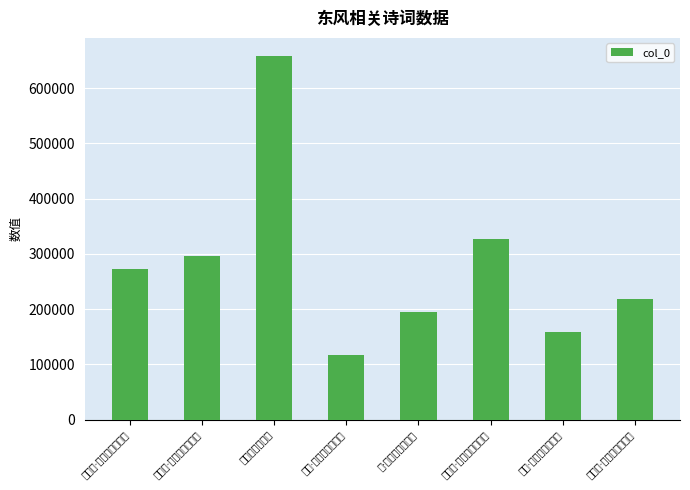

At which label is the value closest to 387105?

夏日作·东风迤逦转南风